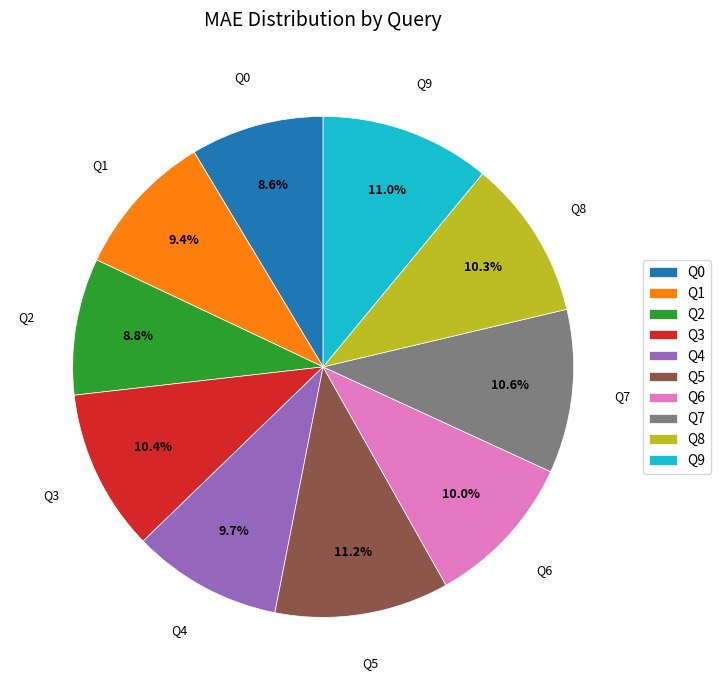

To the nearest percent, what is the difference between the largest and smallest slice percentages?

3%